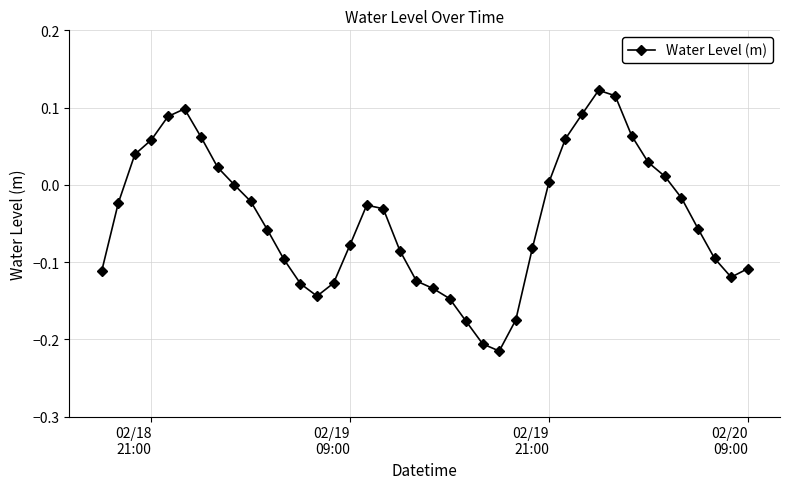

What is the difference between the maximum and minimum values?

0.3